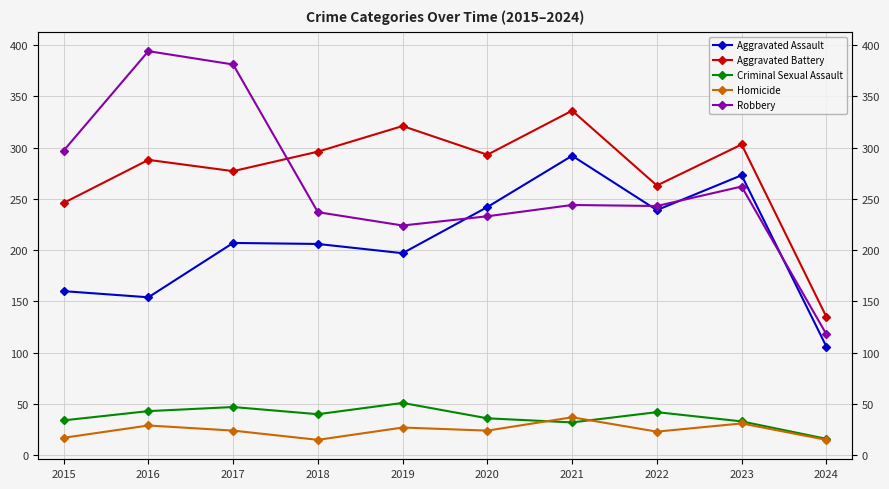

How many values in the Robbery series are below 244?

5